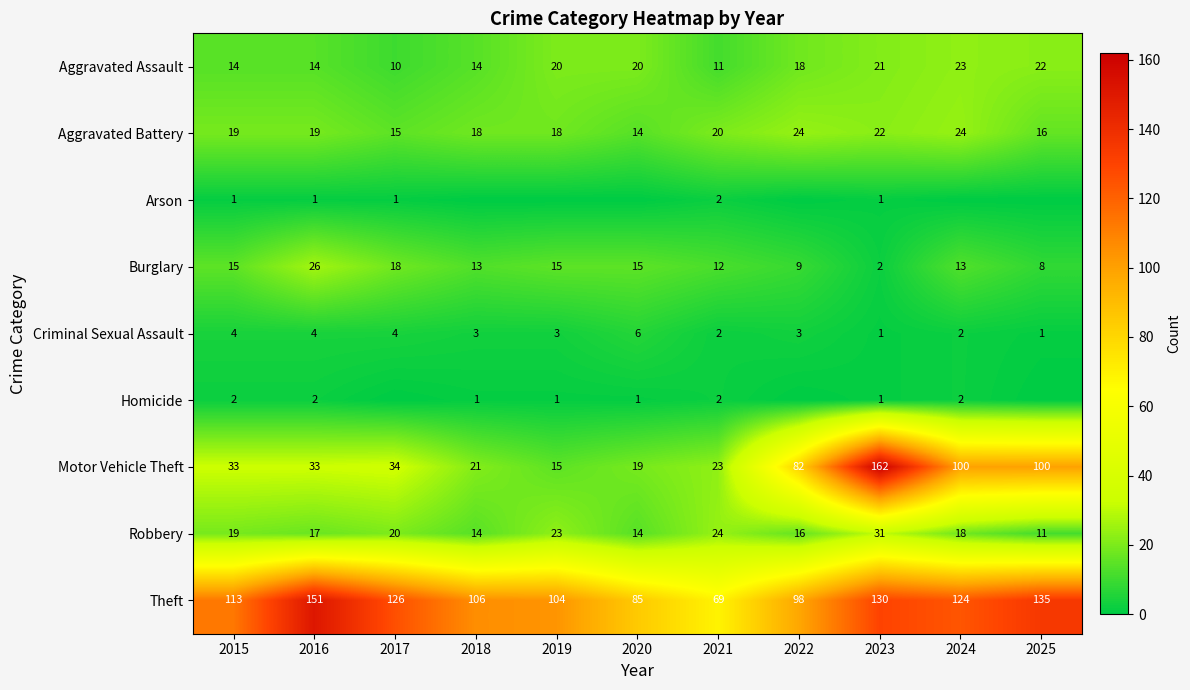

The Homicide series shows 1 at 2023. True or false?

False